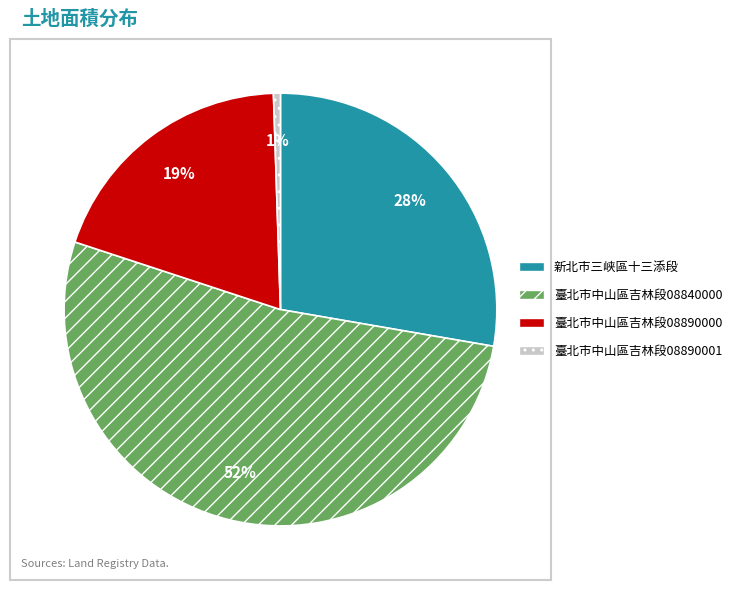

Is it true that 臺北市中山區吉林段08840000 is 44% of the pie?

False